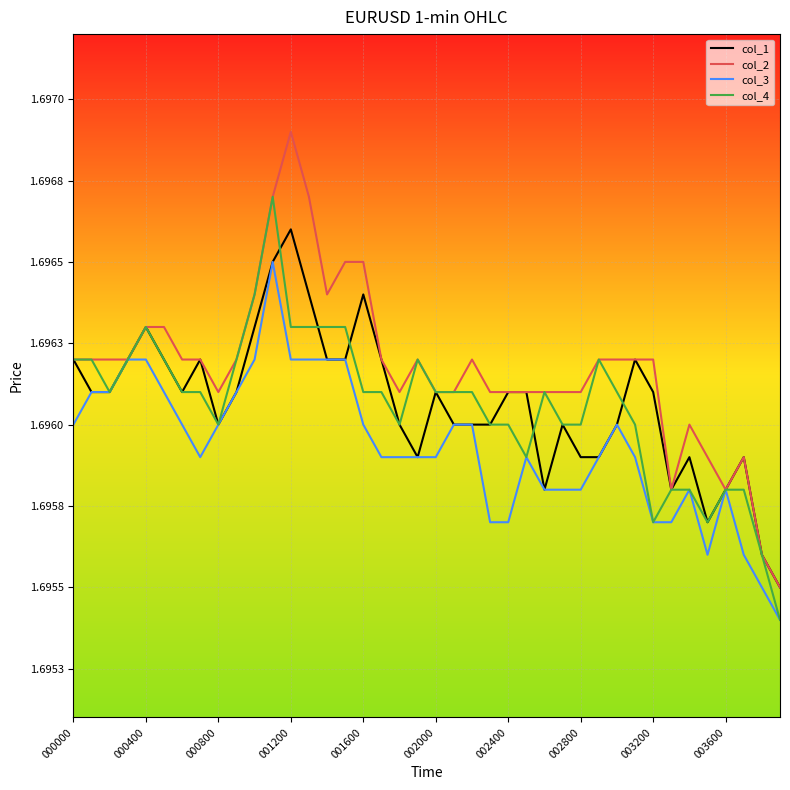

Is this an area chart (filled region under the line)?

No